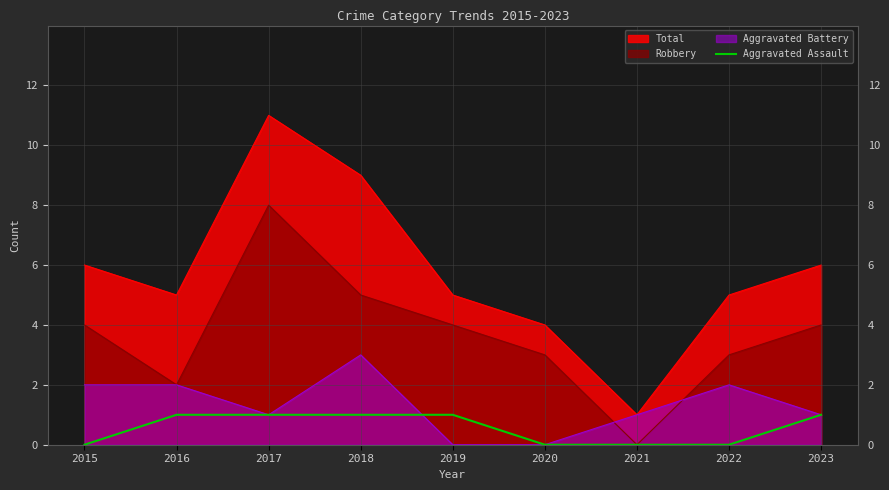

At 2022, list the series in order from largest to smallest.

Total, Robbery, Aggravated Battery, Aggravated Assault